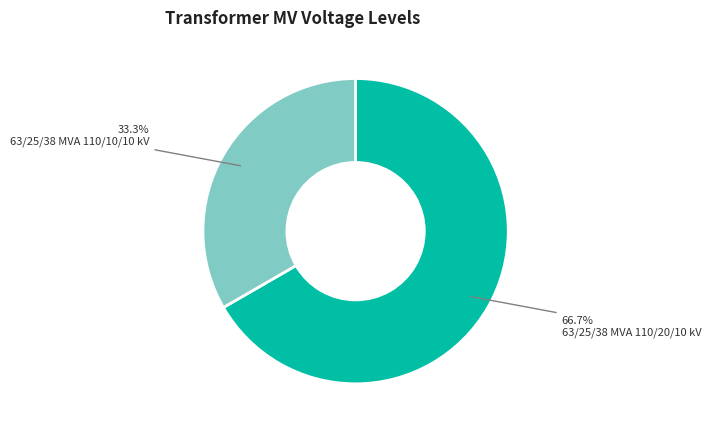

Between 63/25/38 MVA 110/10/10 kV and 63/25/38 MVA 110/20/10 kV, which is larger?

63/25/38 MVA 110/20/10 kV